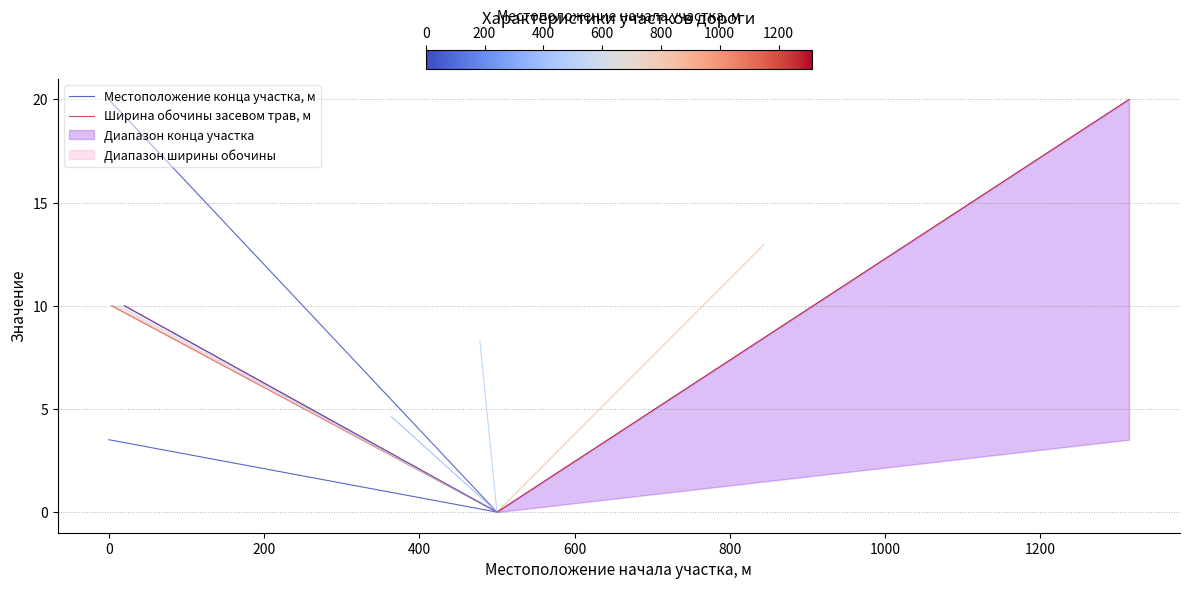

How many Ширина обочины засевом трав, м values are between 0 and 10?

2